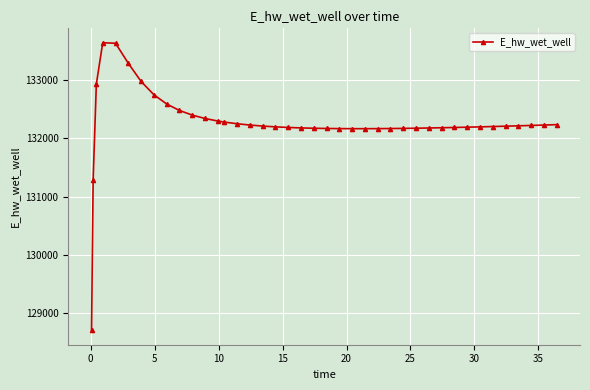

What is the sum of all values?

5290602.0